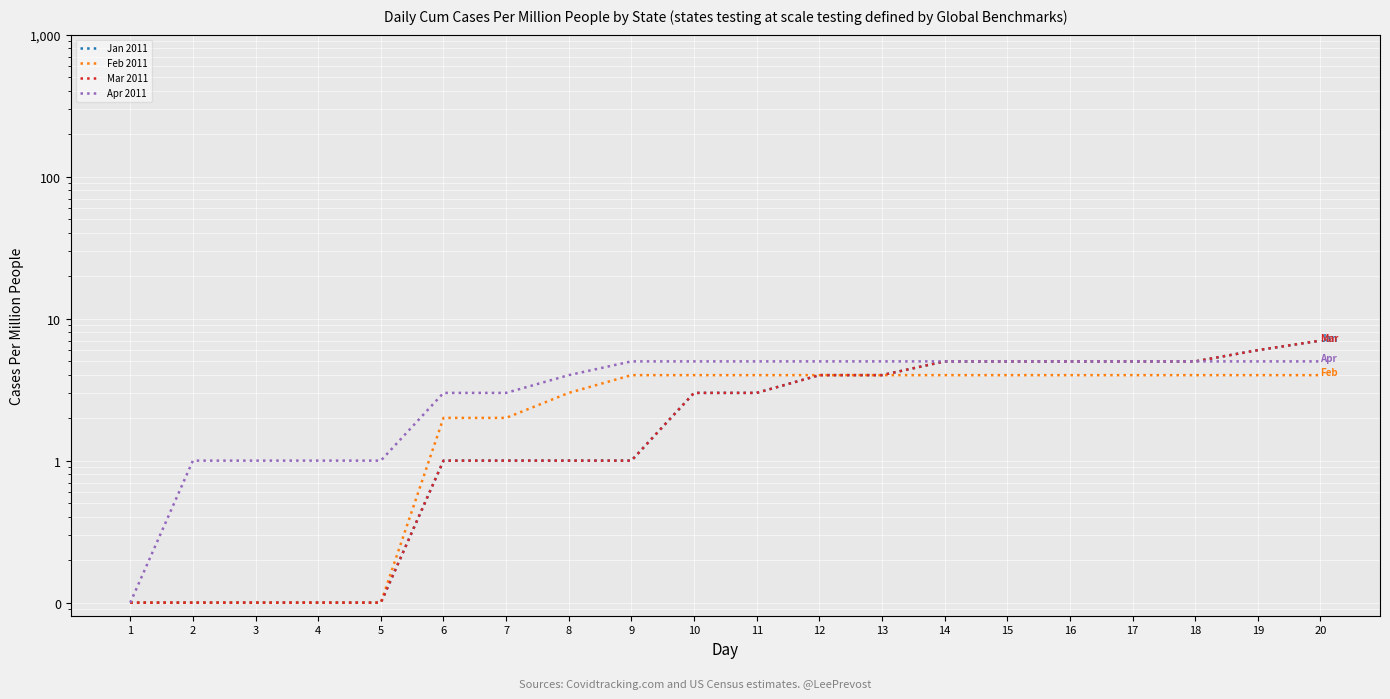

Which category has the lowest value across all series?

1